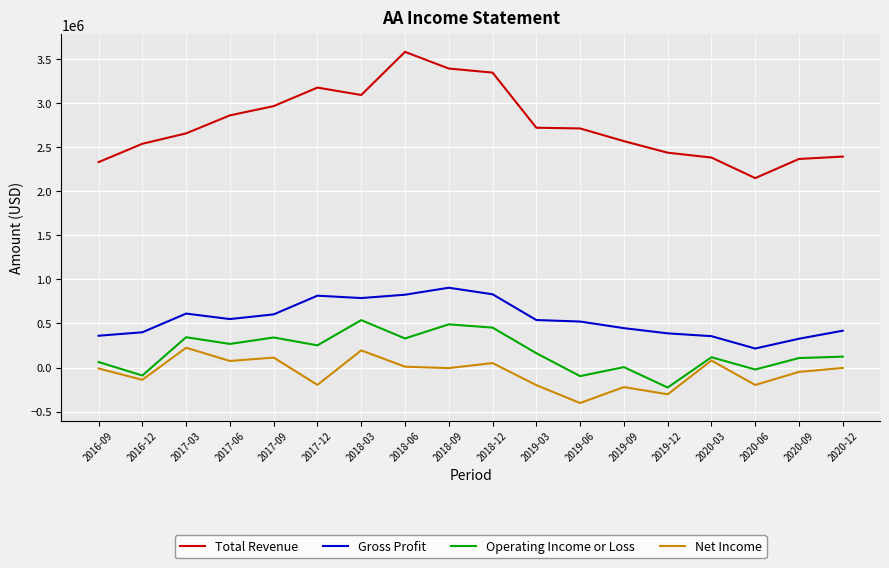

What are all the series names shown in the legend?

Total Revenue, Gross Profit, Operating Income or Loss, Net Income